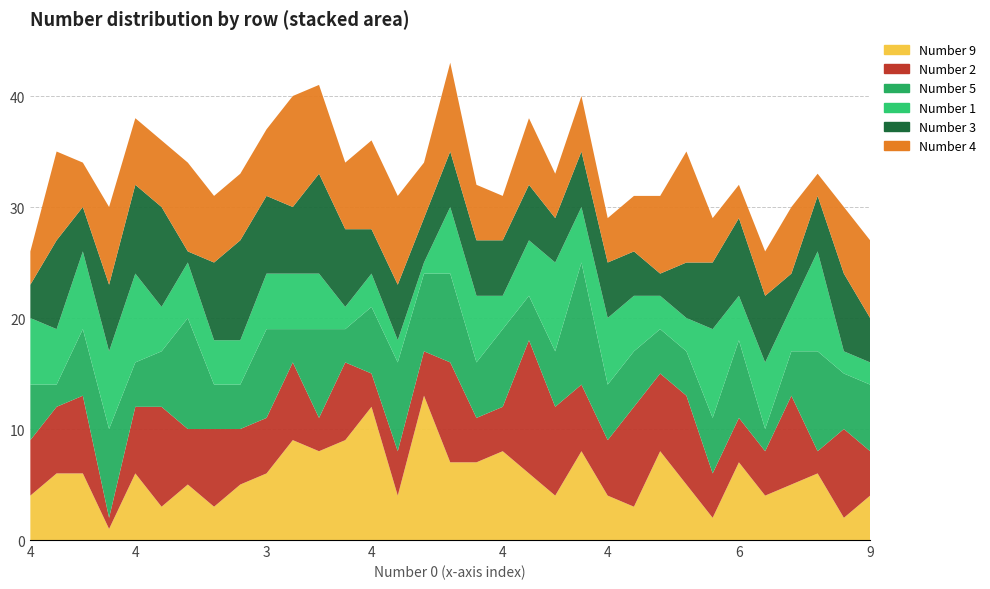

Reading left to right, extract all data points from this chart.

Number 9: 4	6	6	1	6	3	5	3	5	6	9	8	9	12	4	13	7	7	8	6	4	8	4	3	8	5	2	7	4	5	6	2	4
Number 2: 5	6	7	1	6	9	5	7	5	5	7	3	7	3	4	4	9	4	4	12	8	6	5	9	7	8	4	4	4	8	2	8	4
Number 5: 5	2	6	8	4	5	10	4	4	8	3	8	3	6	8	7	8	5	7	4	5	11	5	5	4	4	5	7	2	4	9	5	6
Number 1: 6	5	7	7	8	4	5	4	4	5	5	5	2	3	2	1	6	6	3	5	8	5	6	5	3	3	8	4	6	4	9	2	2
Number 3: 3	8	4	6	8	9	1	7	9	7	6	9	7	4	5	4	5	5	5	5	4	5	5	4	2	5	6	7	6	3	5	7	4
Number 4: 3	8	4	7	6	6	8	6	6	6	10	8	6	8	8	5	8	5	4	6	4	5	4	5	7	10	4	3	4	6	2	6	7